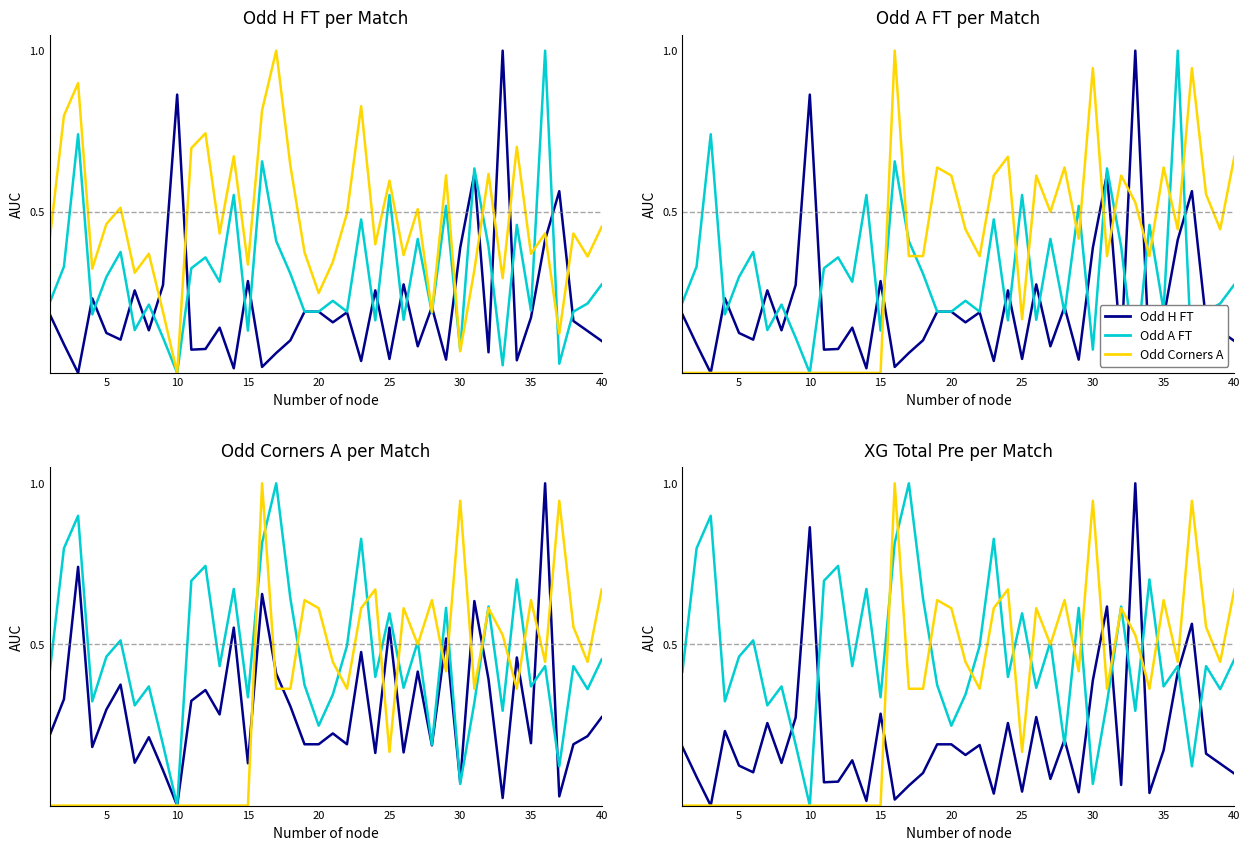

Is the value of Odd A FT at 5 greater than the value of Odd Corners A at 10?

Yes